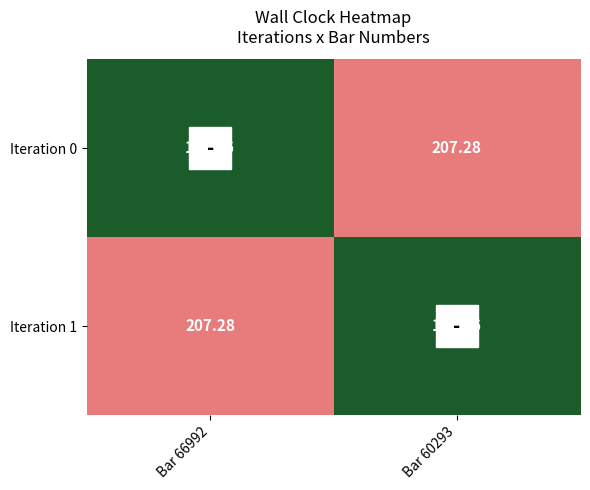

Is the value of Iteration 1 at Bar 60293 greater than the value of Iteration 0 at Bar 60293?

No